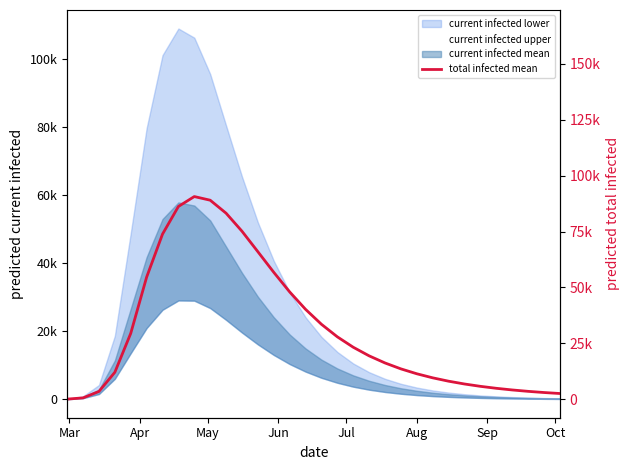

What position from the left is Aug?

6